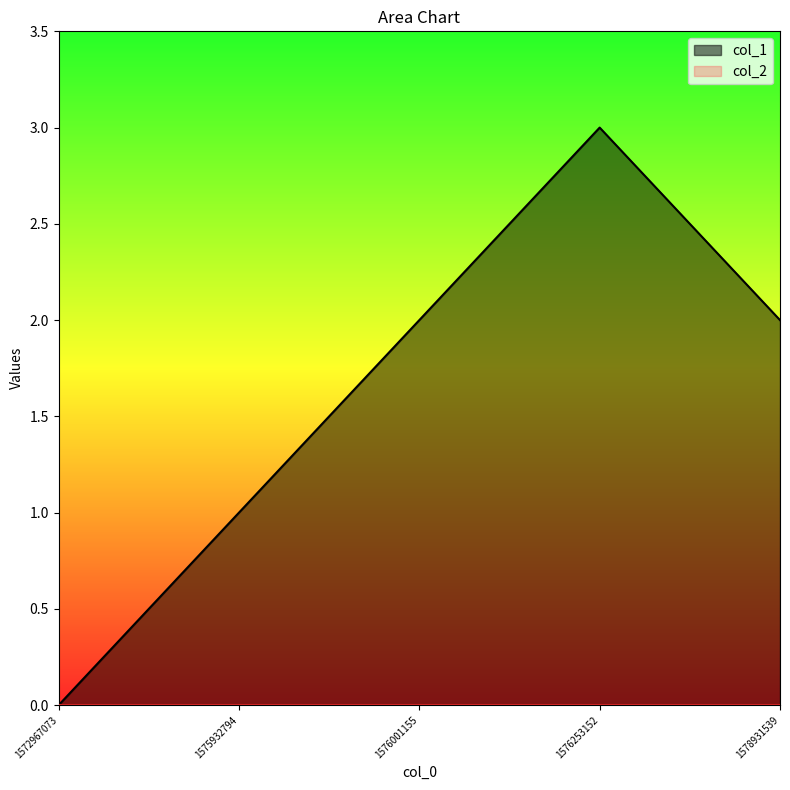

What is the difference between the values at 1572967073 and 1576001155?

2